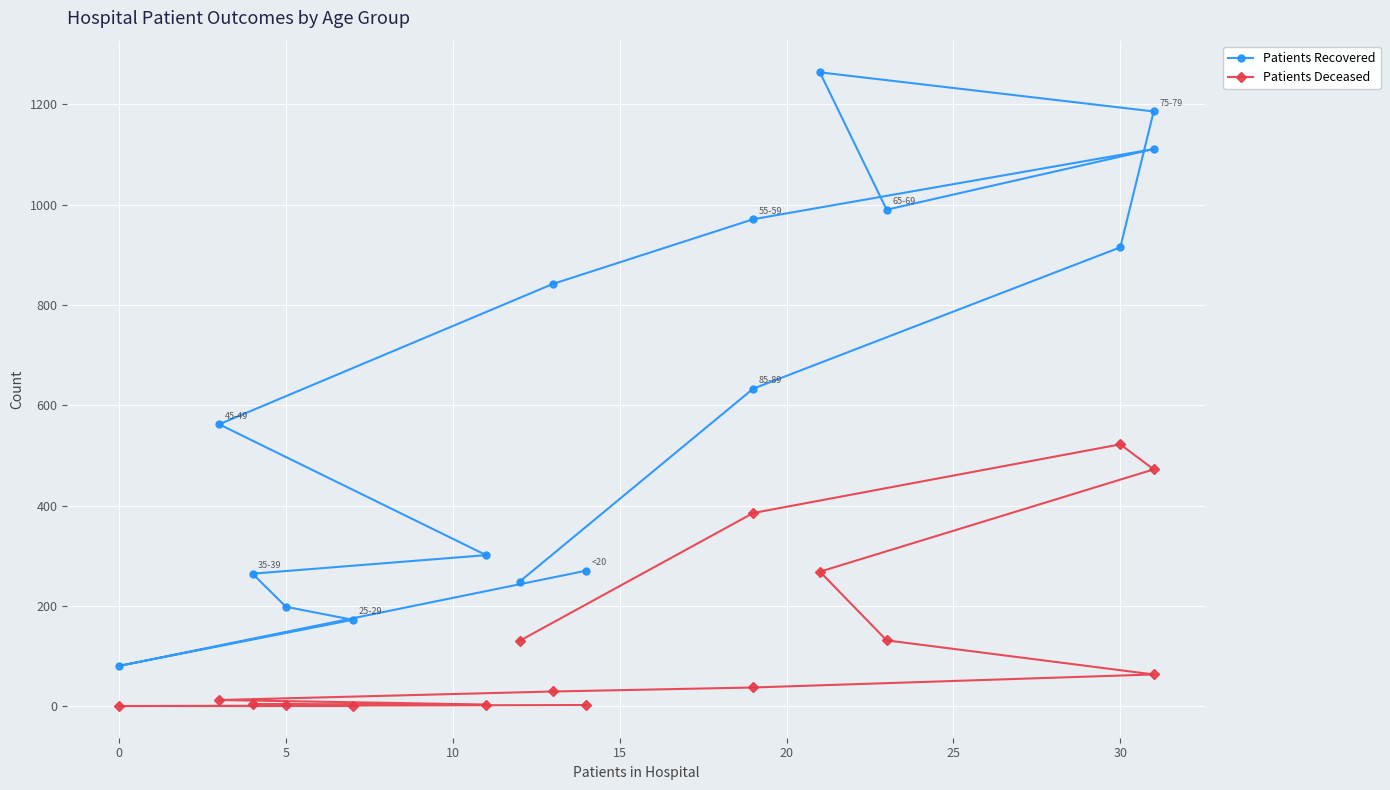

Reading left to right, transcribe all the data shown in this chart.

Patients Recovered: 270	80	172	198	264	301	562	842	971	1111	990	1264	1186	915	633	248
Patients Deceased: 2	0	0	3	4	3	12	29	37	63	131	268	472	522	385	130